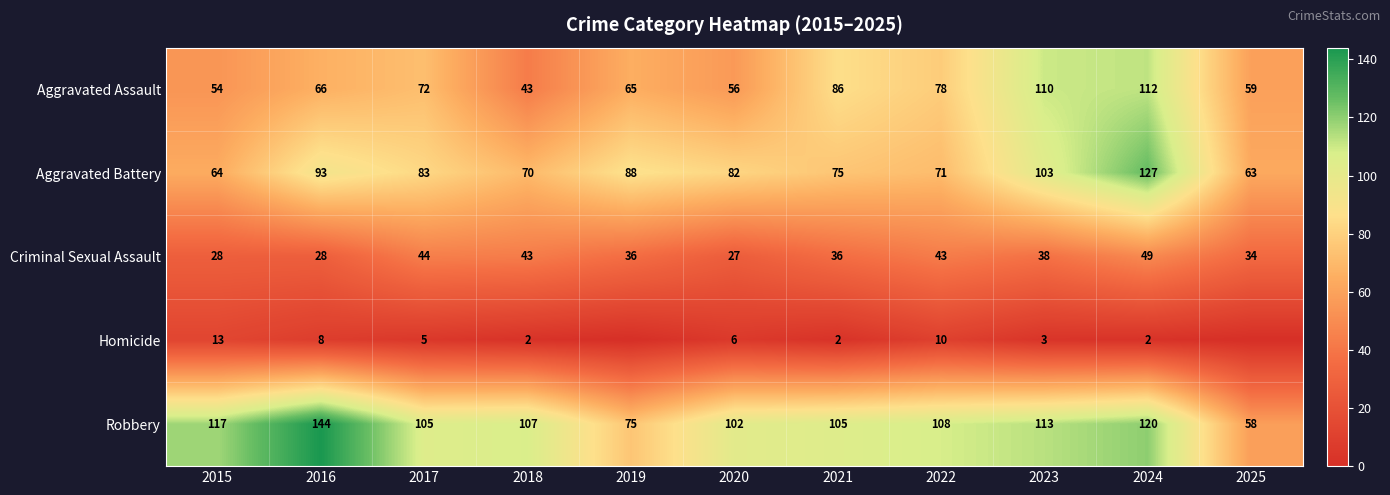

What value does the Robbery series have at 2015, to the nearest 10?

120